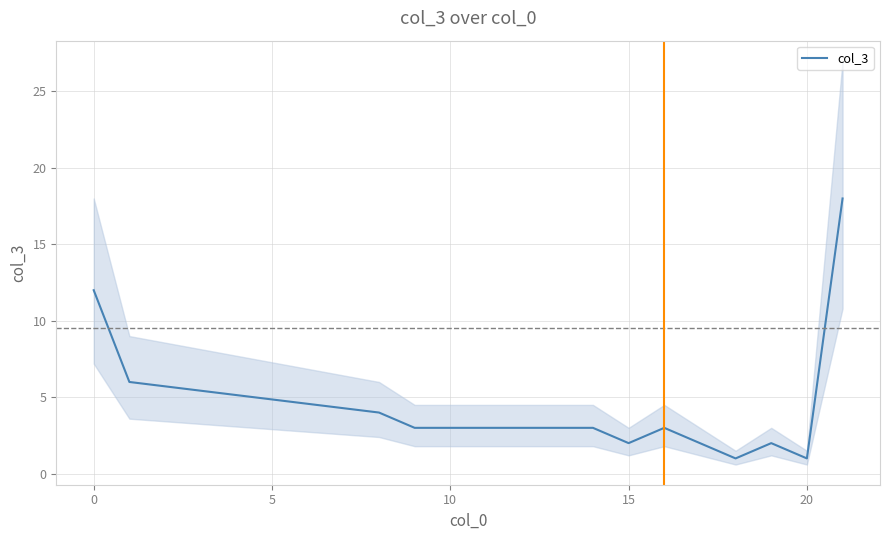

Reading left to right, transcribe all the data shown in this chart.

12	6	4	3	3	3	3	3	3	2	3	2	1	2	1	18